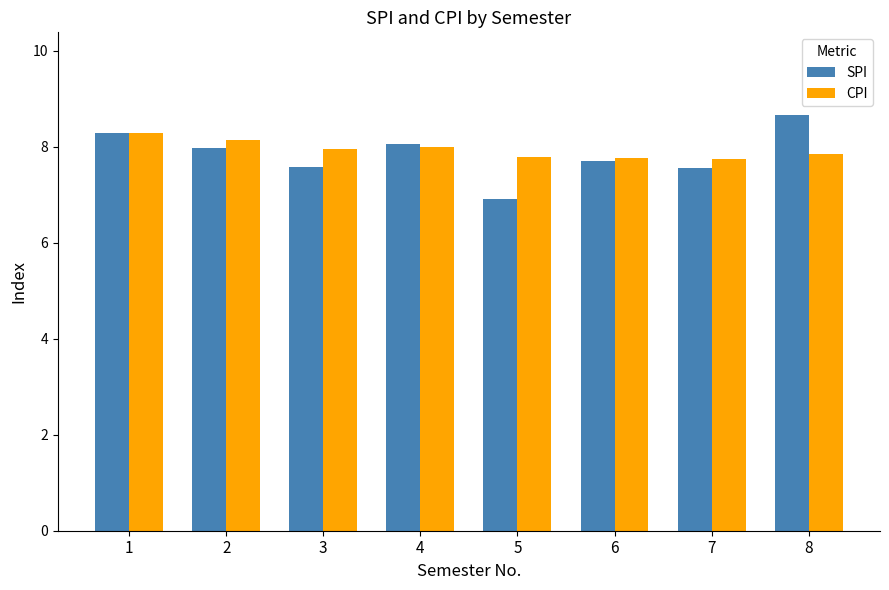

What is the total value across all series at 6?

15.5